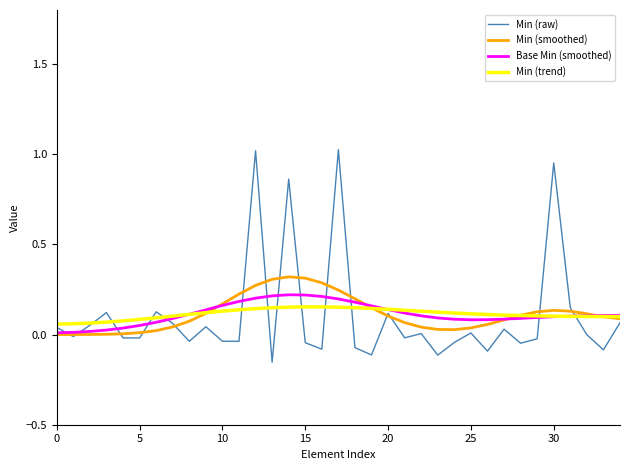

Which series has the largest range (max minus min)?

Min (raw)